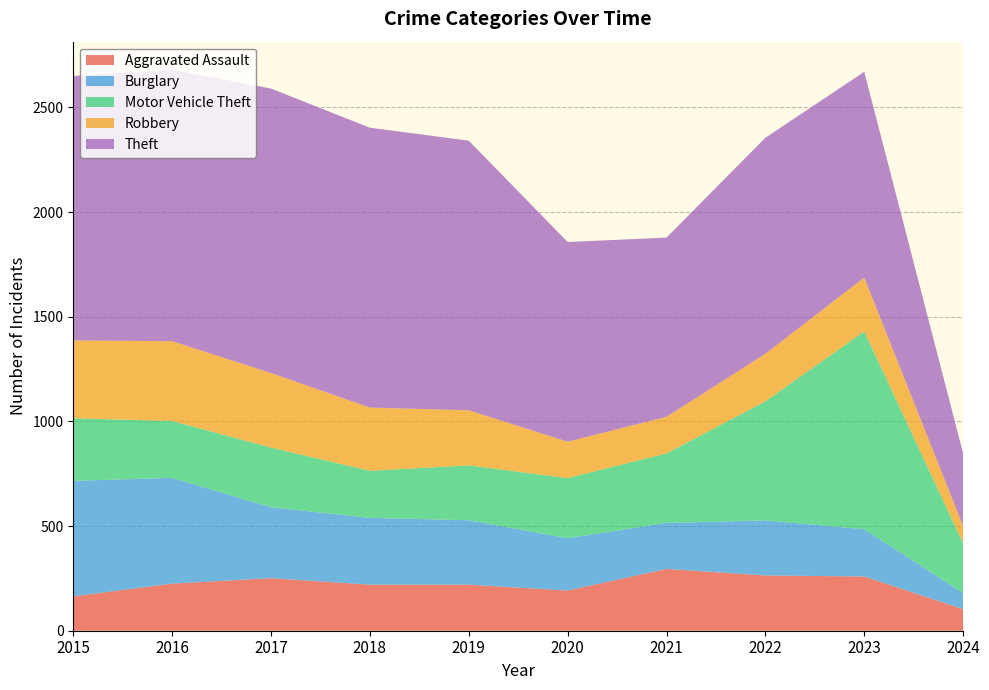

Reading left to right, extract all data points from this chart.

Aggravated Assault: 164	225	251	220	220	192	295	264	259	103
Burglary: 552	505	339	319	308	250	220	263	226	77
Motor Vehicle Theft: 299	272	285	225	262	287	332	569	945	238
Robbery: 372	381	356	302	263	174	175	227	257	82
Theft: 1263	1297	1359	1337	1288	954	856	1032	983	347